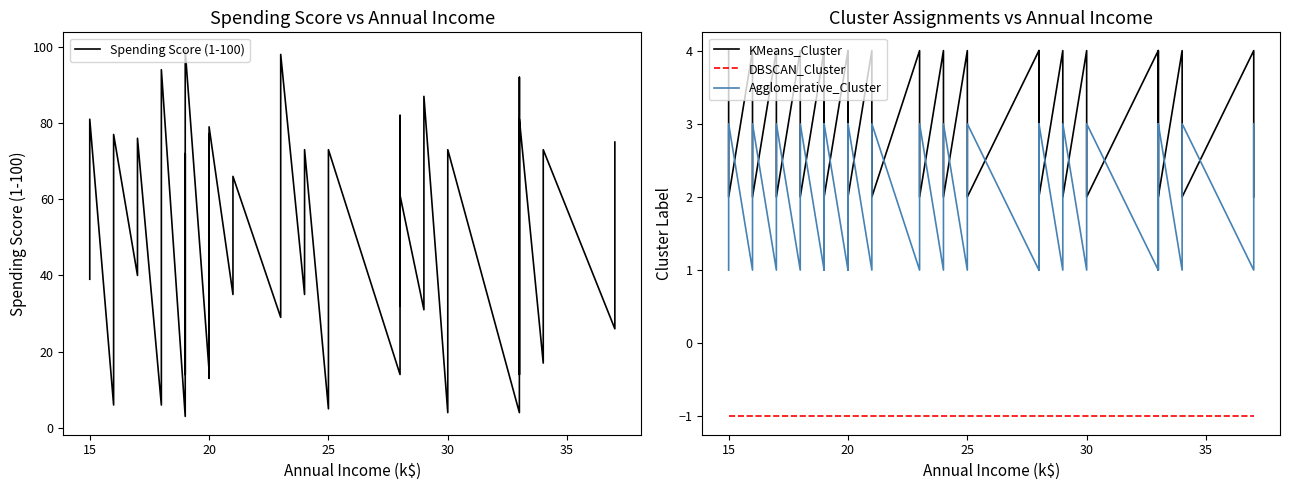

How many lines are shown in the chart?

4